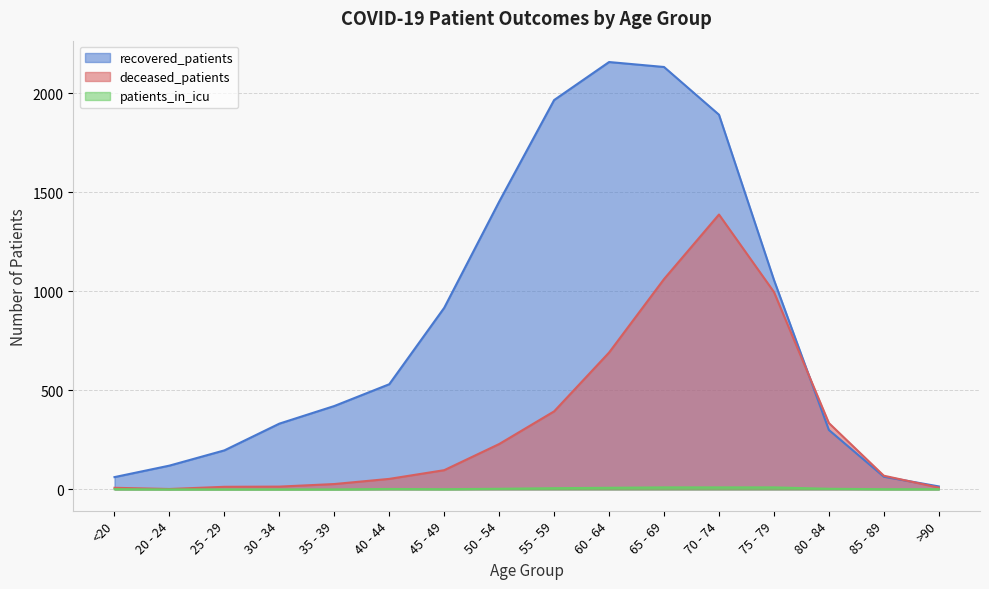

Is the value of deceased_patients at 35 - 39 greater than the value of recovered_patients at 80 - 84?

No